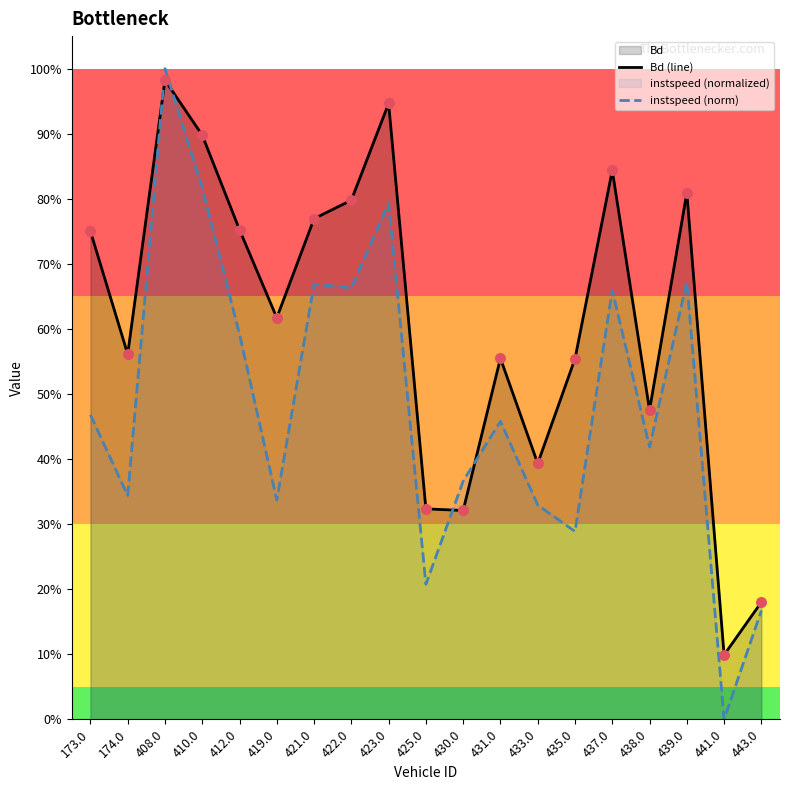

What is the total value across all series at 435.0?

0.8